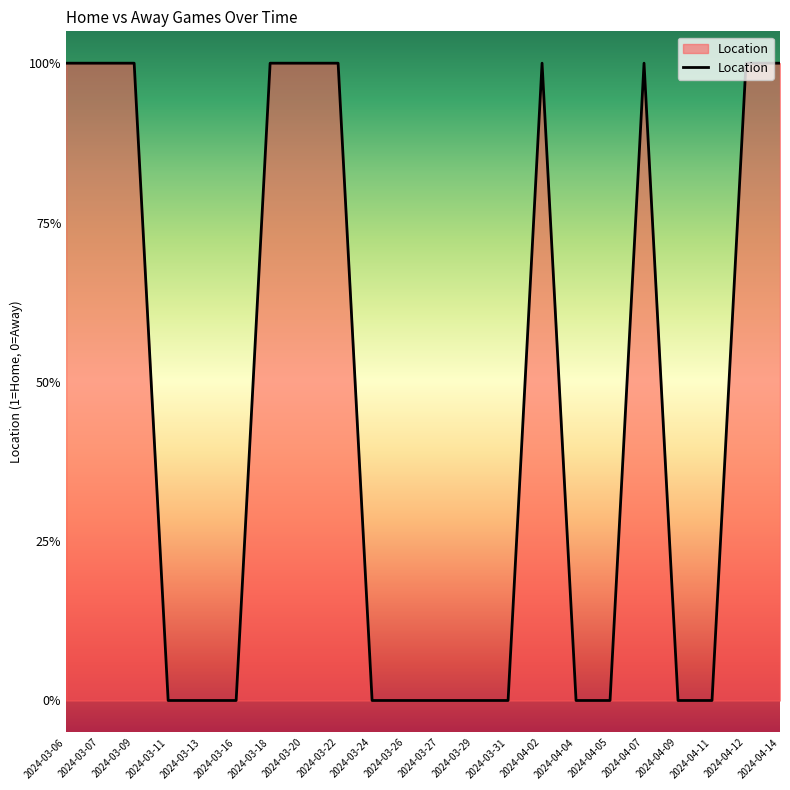

Does the chart have visible grid lines?

No